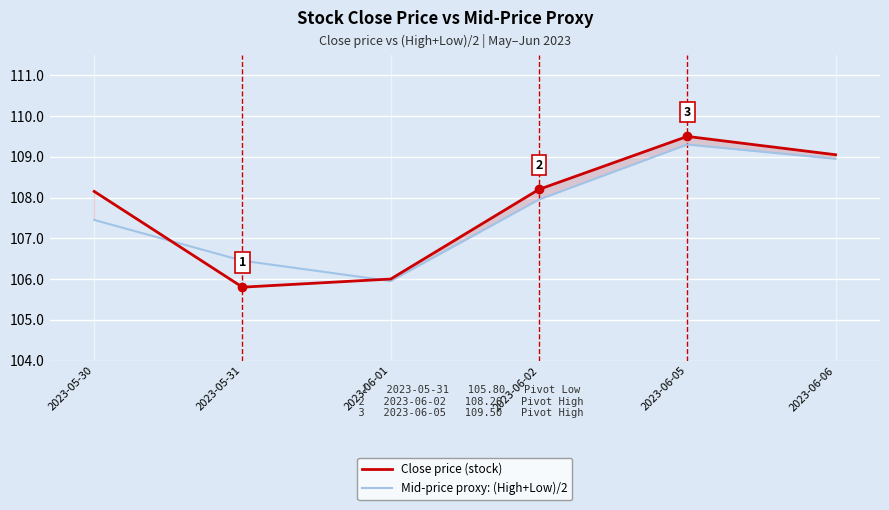

Is this an area chart (filled region under the line)?

No